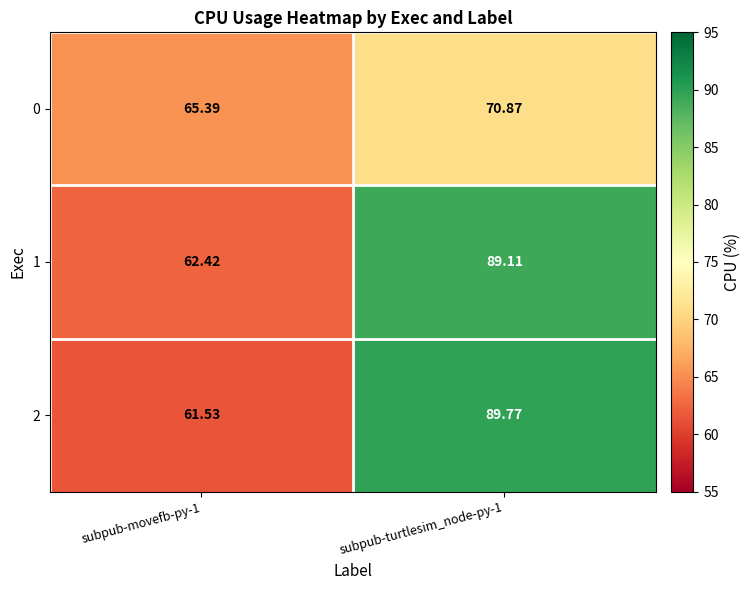

How many data points in 0 are above 70?

1